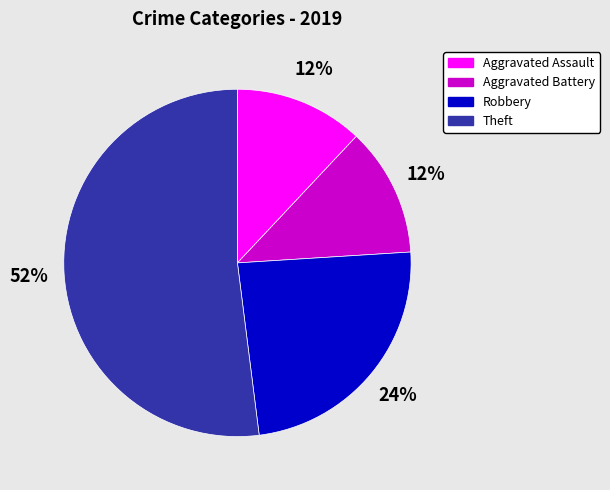

Is the sum of Theft and Aggravated Battery greater than half?

Yes